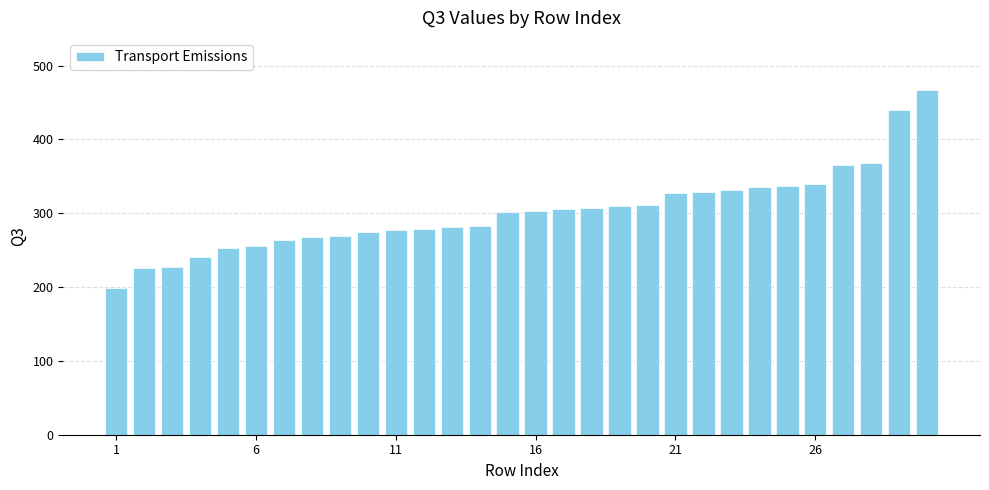

What is the value of the 30th bar from the left?

467.4